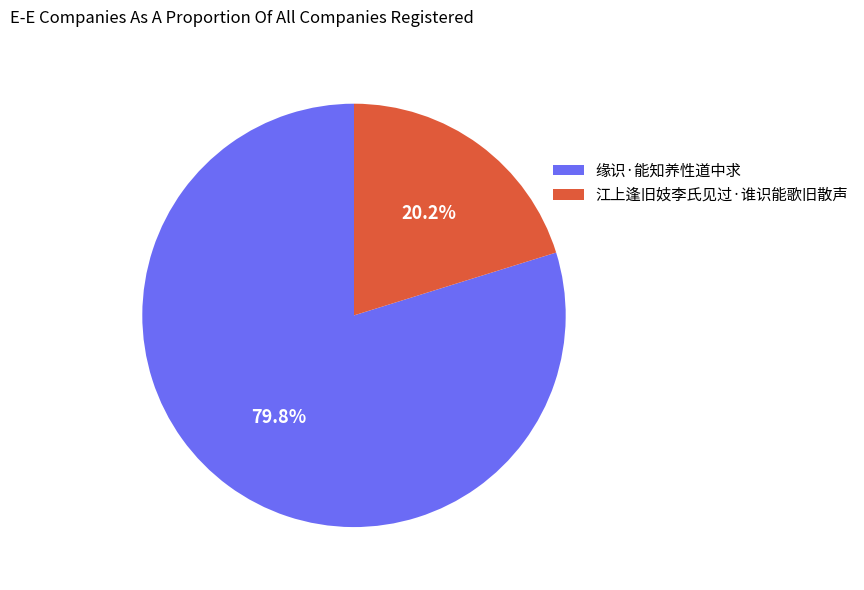

What is the largest slice in the pie chart?

缘识·能知养性道中求